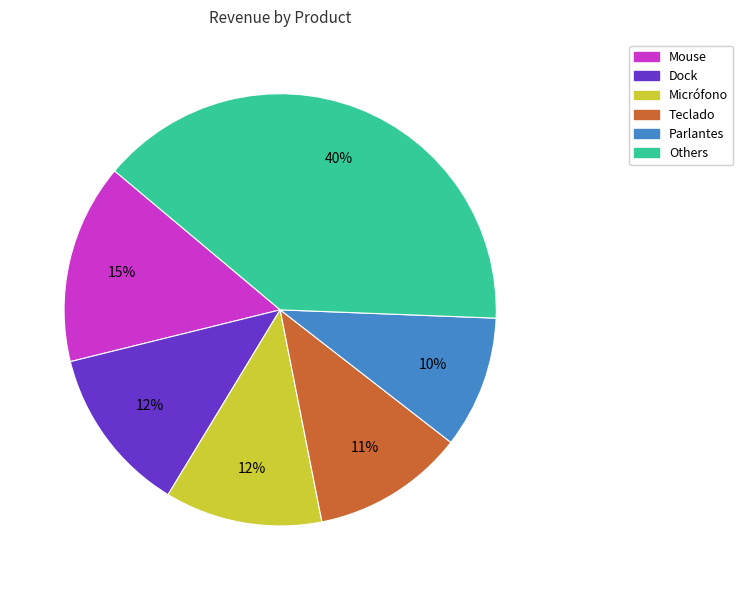

How many segments does this pie chart have?

6